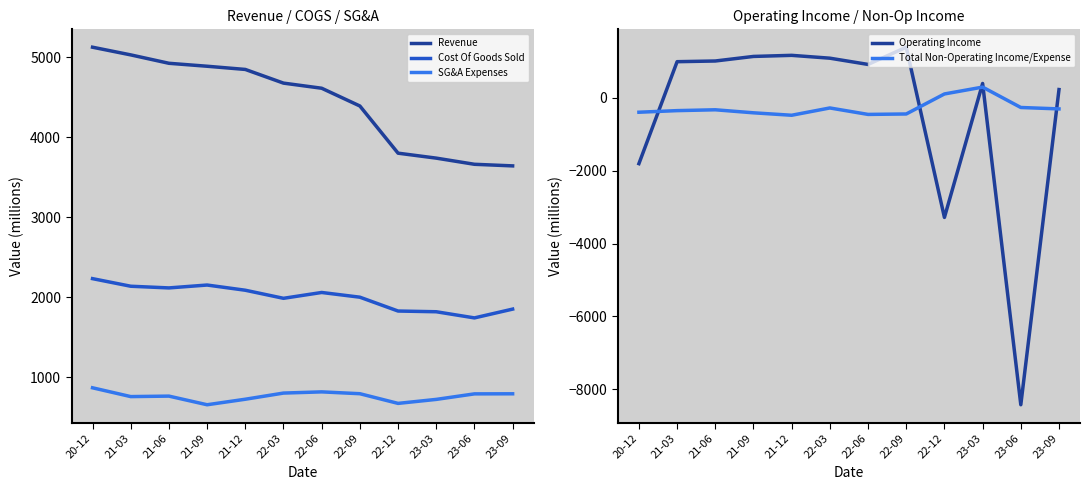

Is it true that Total Non-Operating Income/Expense equals 290 at 23-03?

True